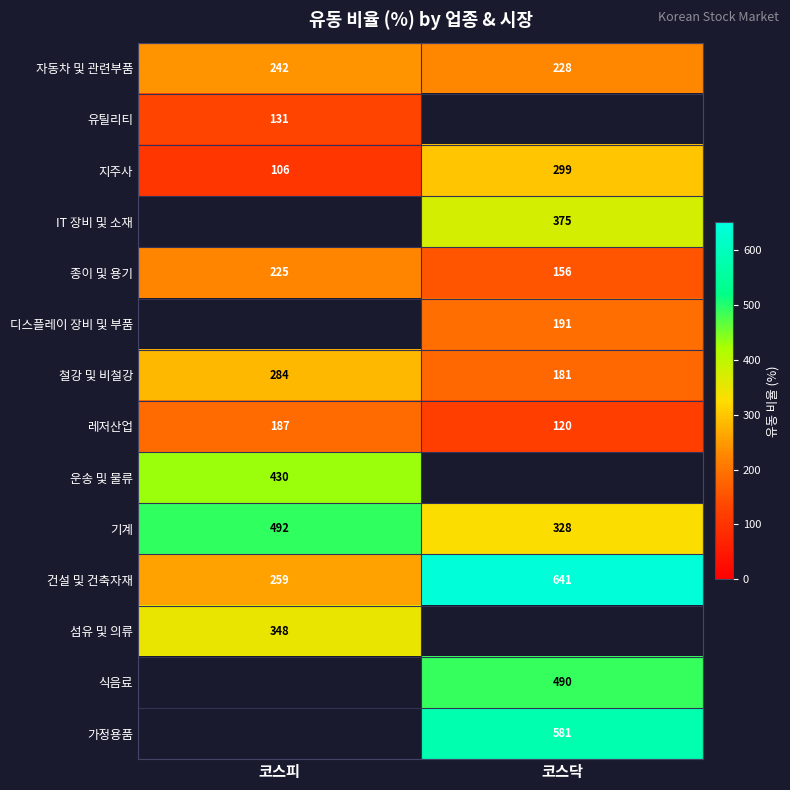

Where is 종이 및 용기 nearest to the value 190?

코스닥